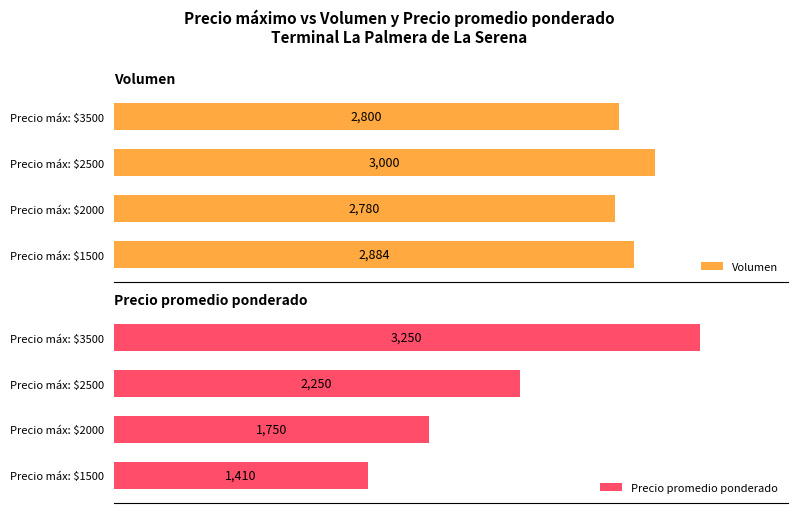

What is the value of the Volumen bar at the 1st from the left?

2884